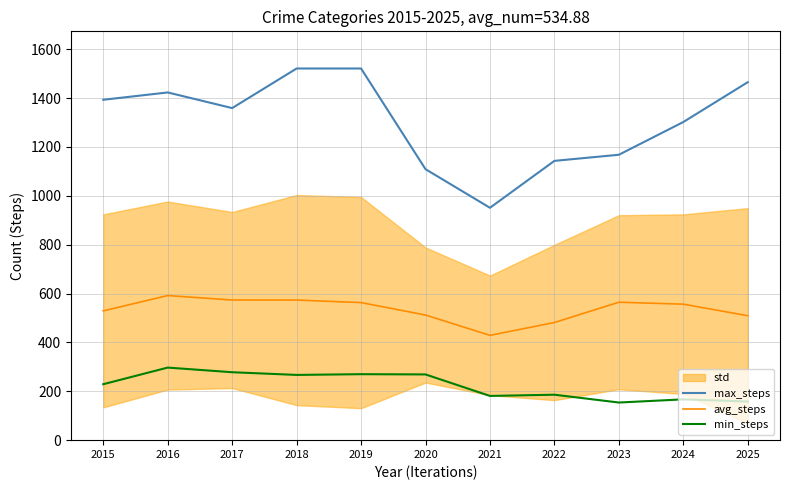

True or false: avg_steps has more than 0 points higher than both neighbors.

True